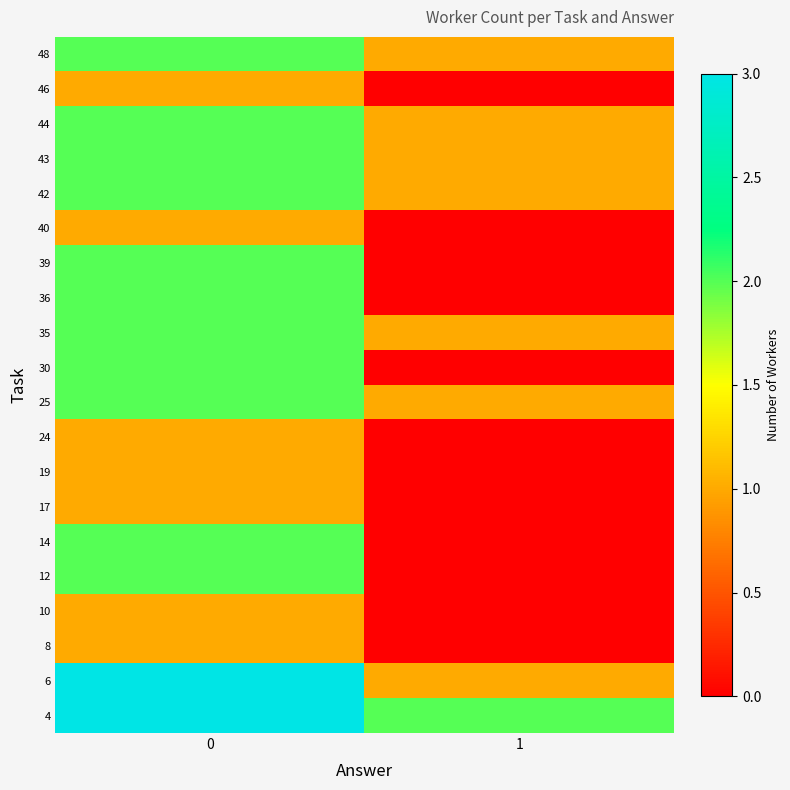

Reading left to right, transcribe all the data shown in this chart.

4: 0=3	1=2
6: 0=3	1=1
8: 0=1	1=0
10: 0=1	1=0
12: 0=2	1=0
14: 0=2	1=0
17: 0=1	1=0
19: 0=1	1=0
24: 0=1	1=0
25: 0=2	1=1
30: 0=2	1=0
35: 0=2	1=1
36: 0=2	1=0
39: 0=2	1=0
40: 0=1	1=0
42: 0=2	1=1
43: 0=2	1=1
44: 0=2	1=1
46: 0=1	1=0
48: 0=2	1=1